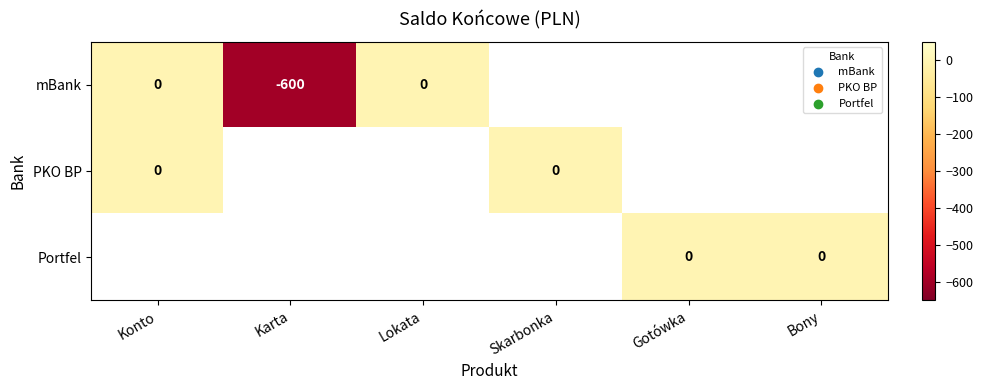

Rank the series by their maximum value, from highest to lowest.

mBank, PKO BP, Portfel